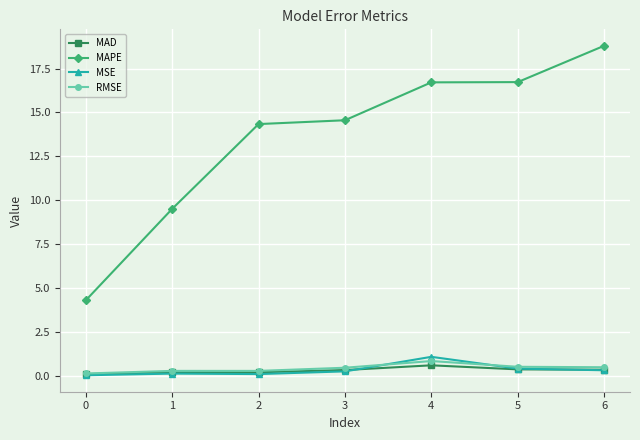

True or false: MAPE and MSE intersect in this chart.

False